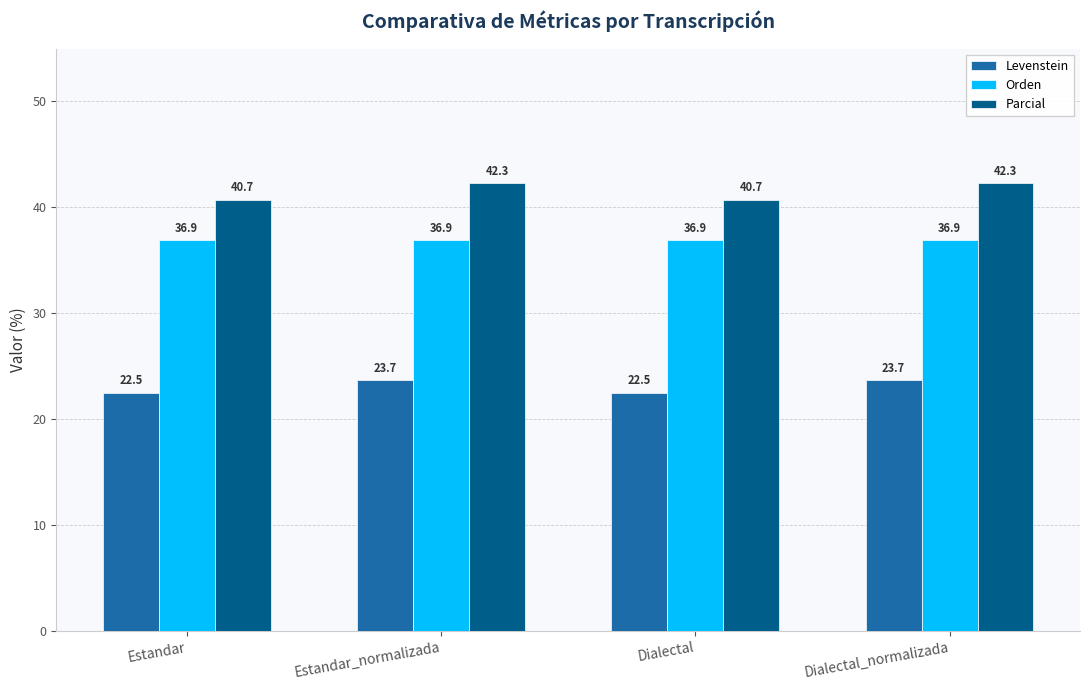

Which series has the largest total across all categories?

Parcial